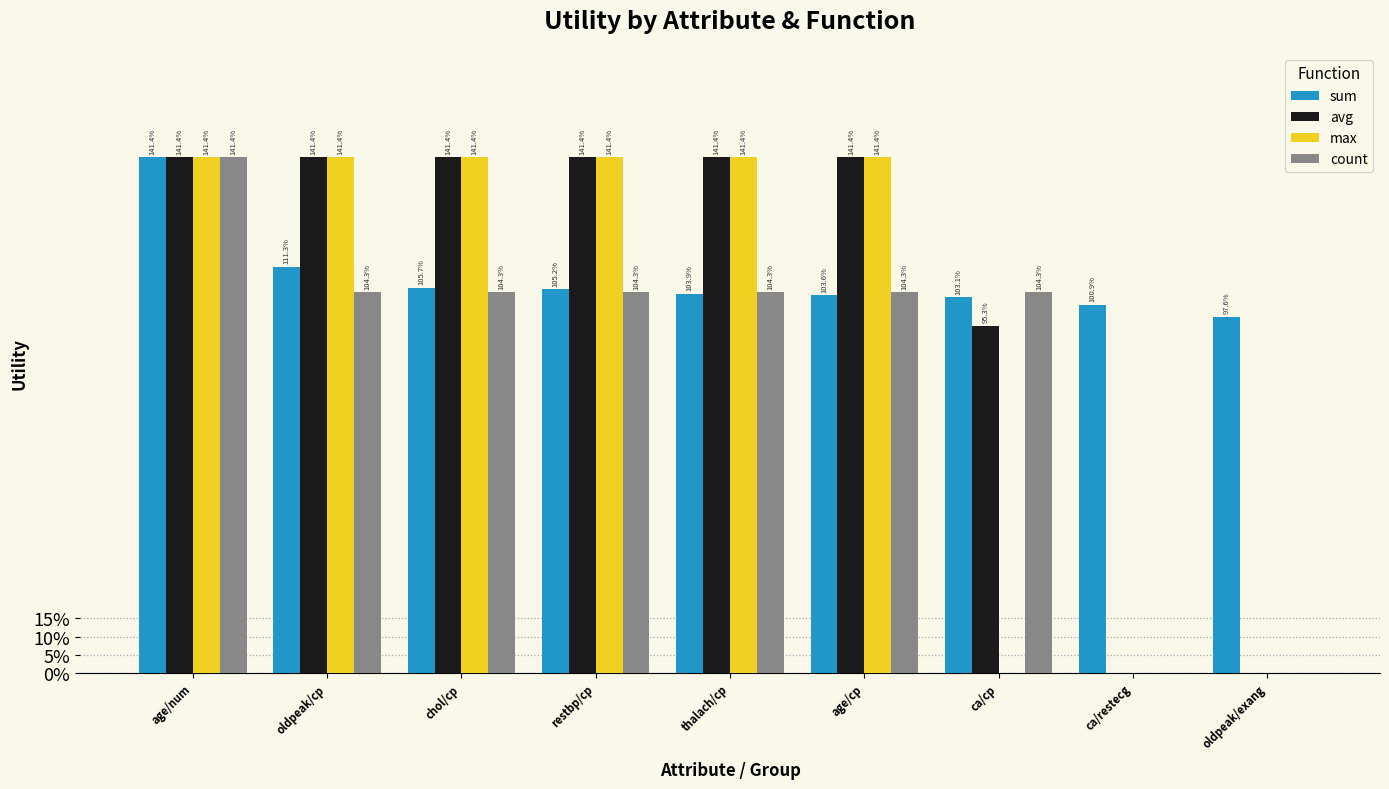

What are all the series names shown in the legend?

sum, avg, max, count